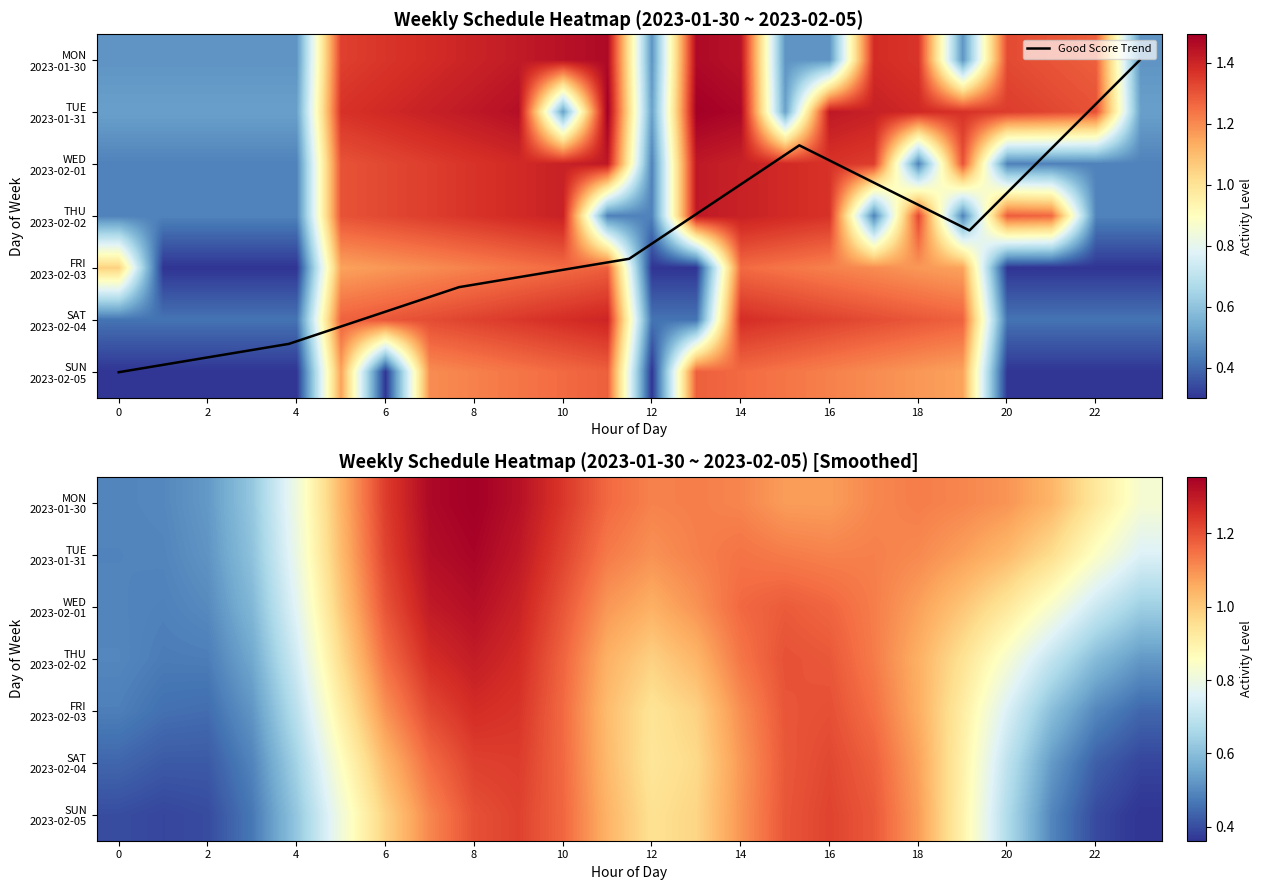

The value of TUE at 12 is 0.5. True or false?

True